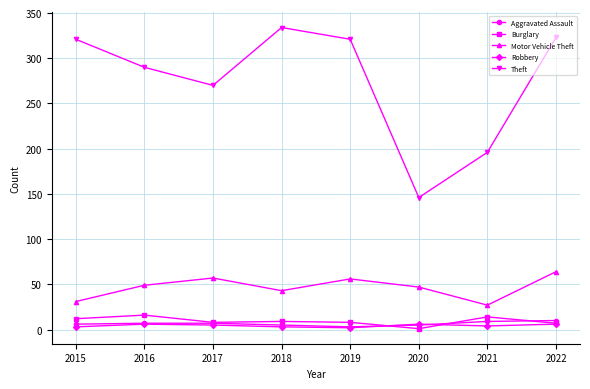

What is the value of the Robbery point at the 4th from the left?

3